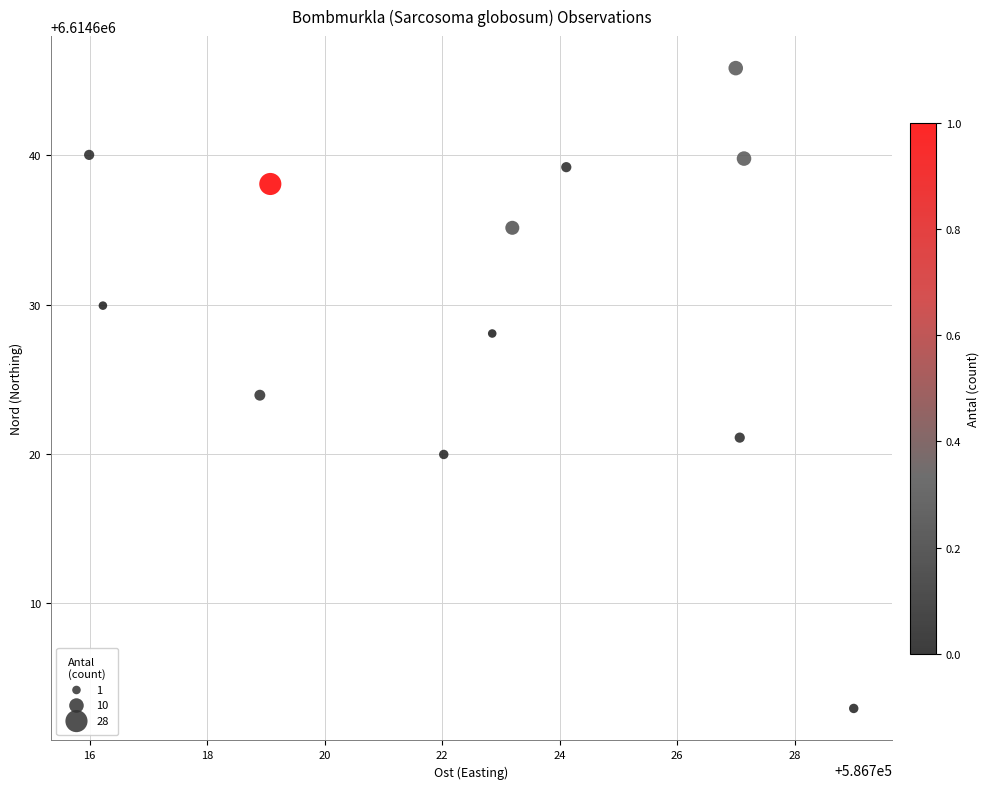

What is the average Y value?

6614630.3